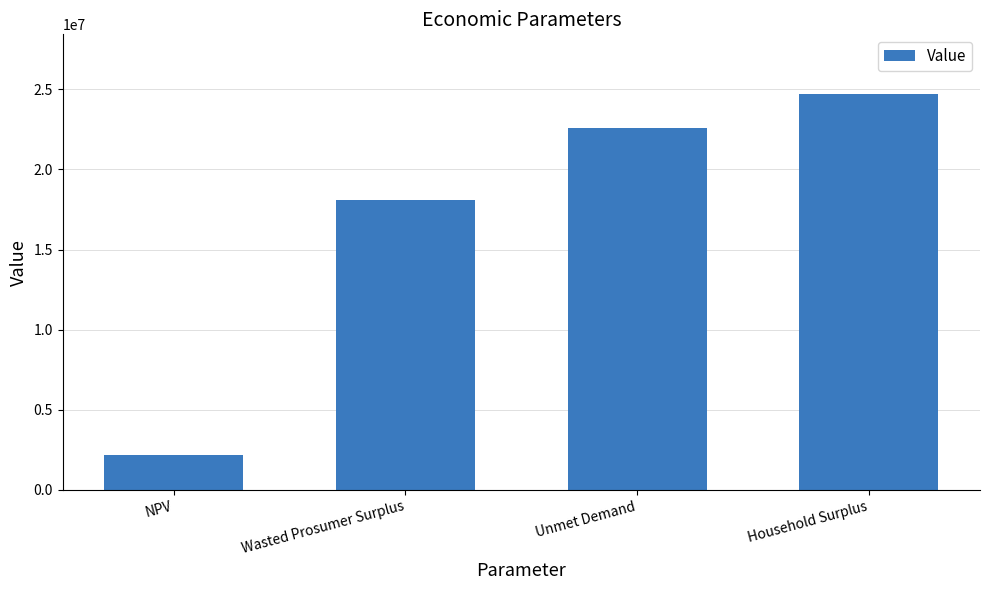

Is it true that the value at Household Surplus is 41317492.6?

False